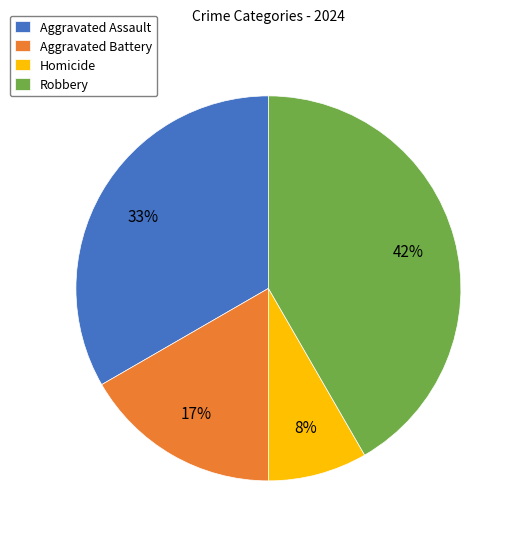

True or false: Aggravated Battery accounts for 17% of the total.

True